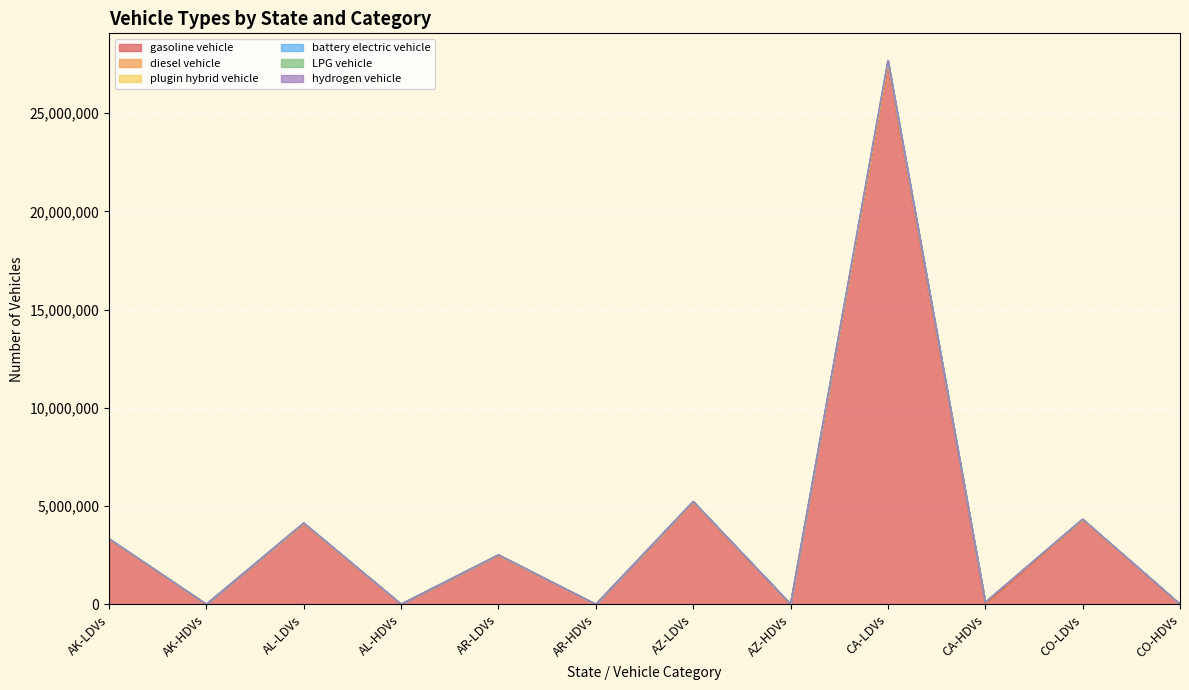

What value does the gasoline vehicle series have at AL-LDVs?

4098801